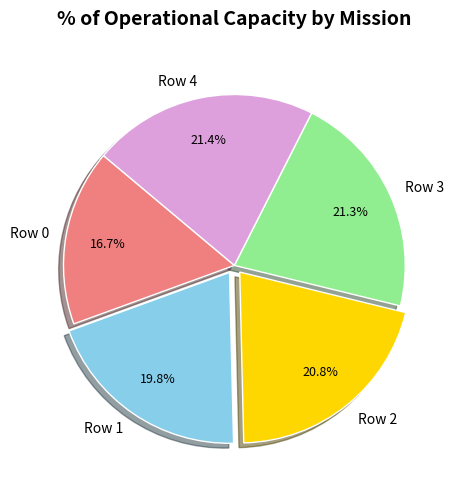

Count the number of slices in the pie.

5